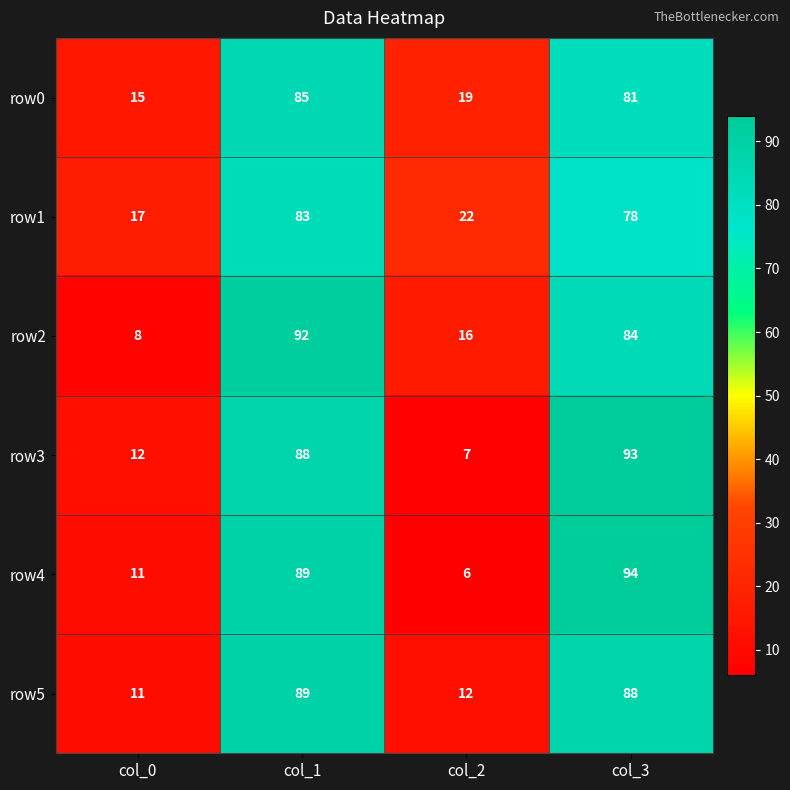

What is the difference between the maximum and second lowest values in the row3 series?

81